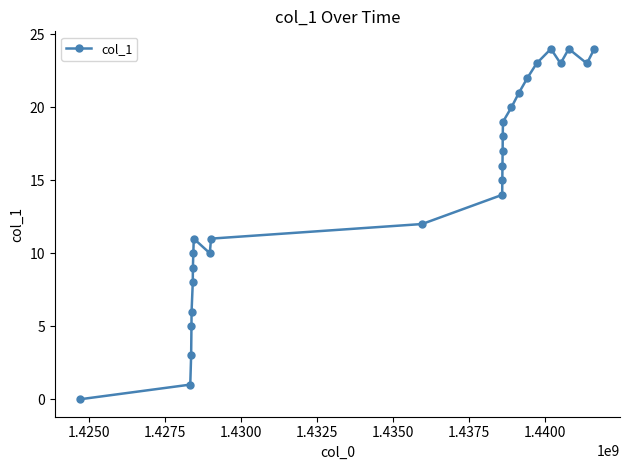

What is the maximum value shown in the chart?

24